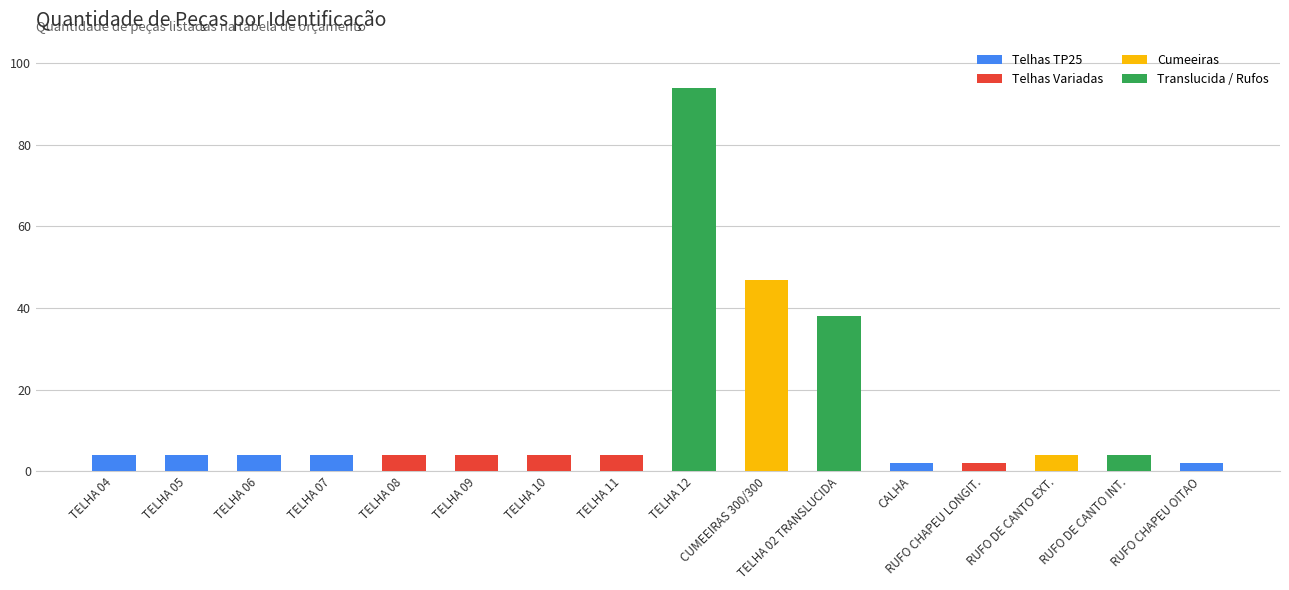

Does the chart contain stacked bars?

No